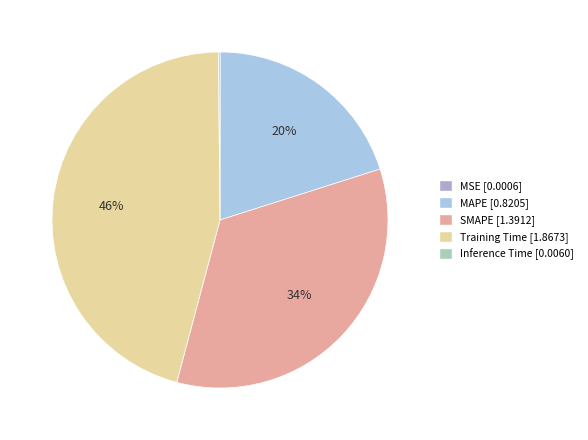

Does any single category account for the majority?

No